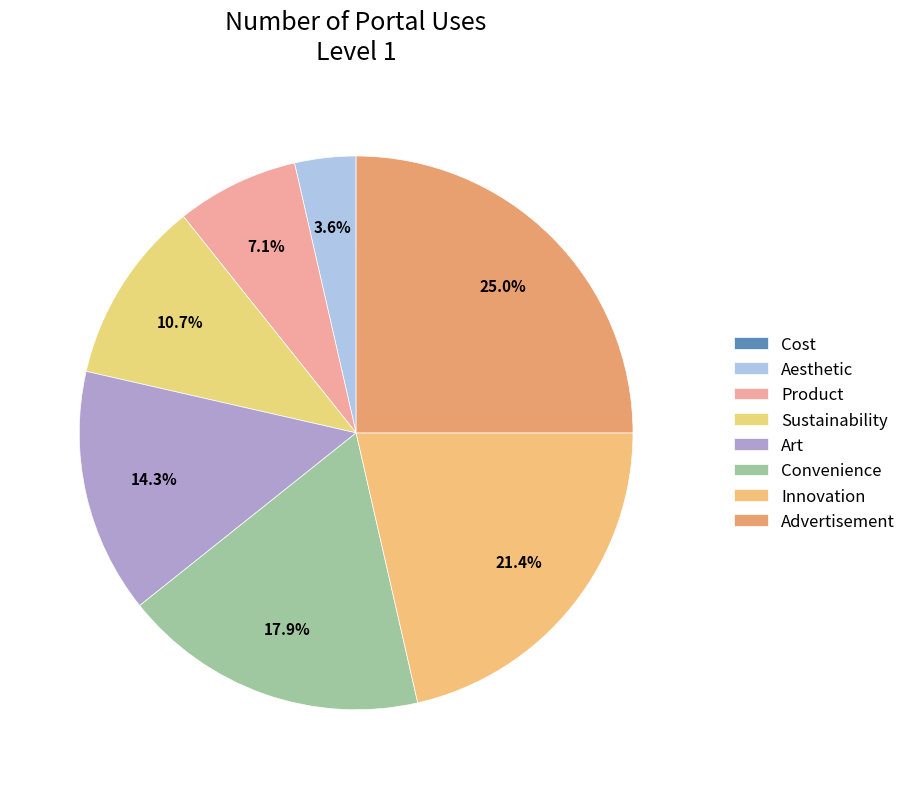

Do Art and Cost together represent more than half of the pie?

No